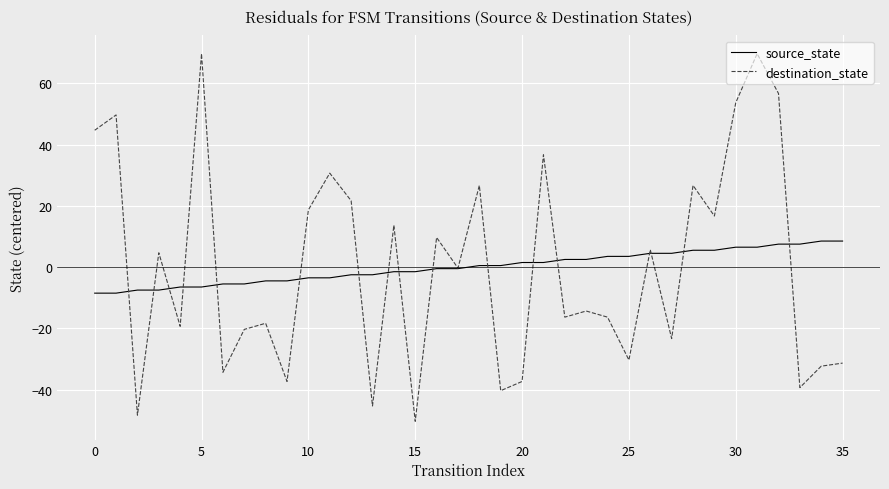

What is the maximum value for source_state?

8.5